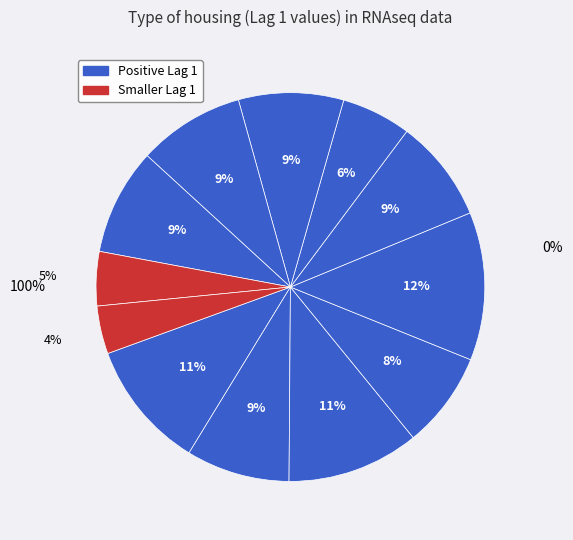

True or false: FAM86FP+RNAseq accounts for 21% of the total.

False